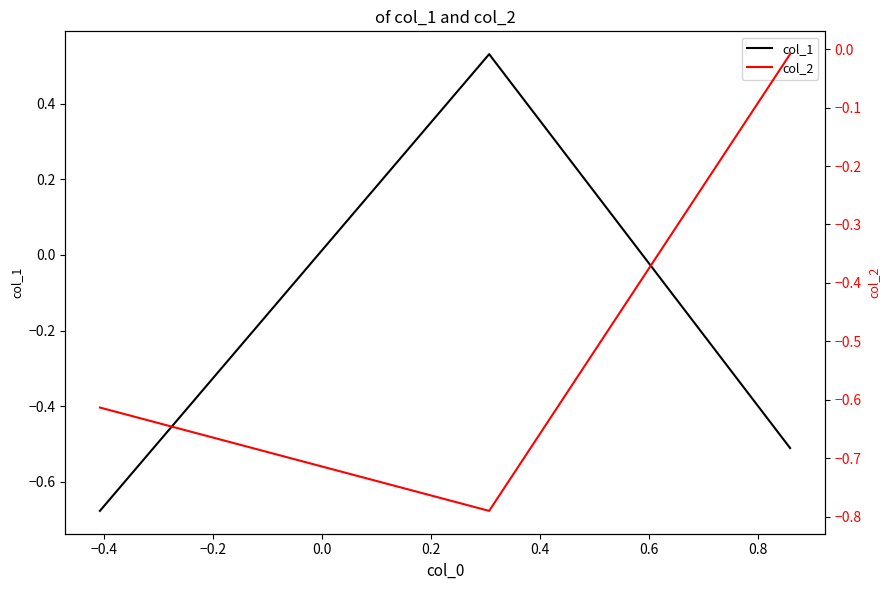

What is the difference between the maximum and minimum values in the col_1 series?

1.2